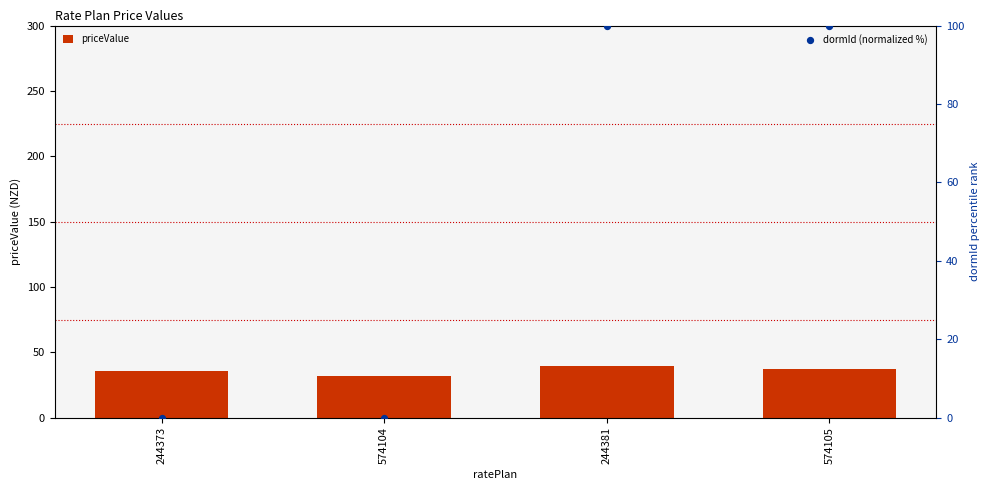

Which series reaches the maximum Y coordinate?

dormId (normalized %)